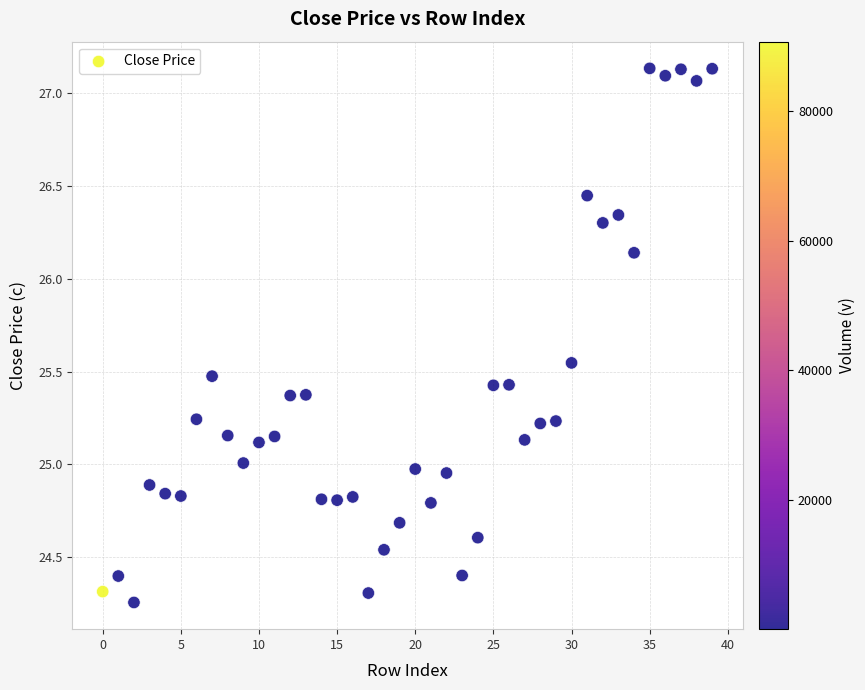

How many data points are displayed?

40